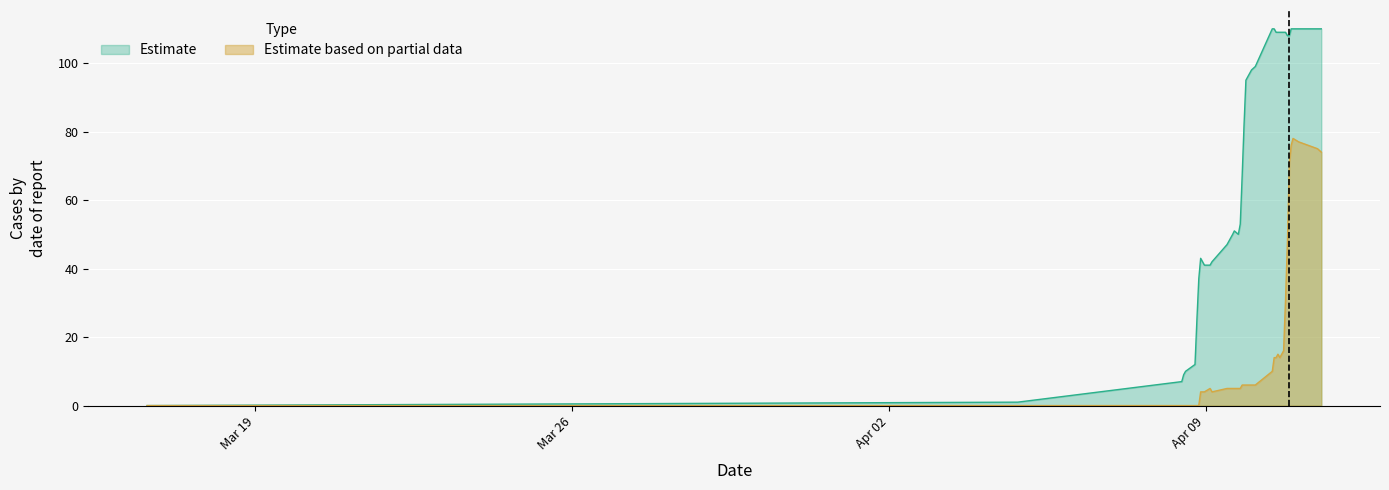

Which series has the largest range (max minus min)?

Estimate